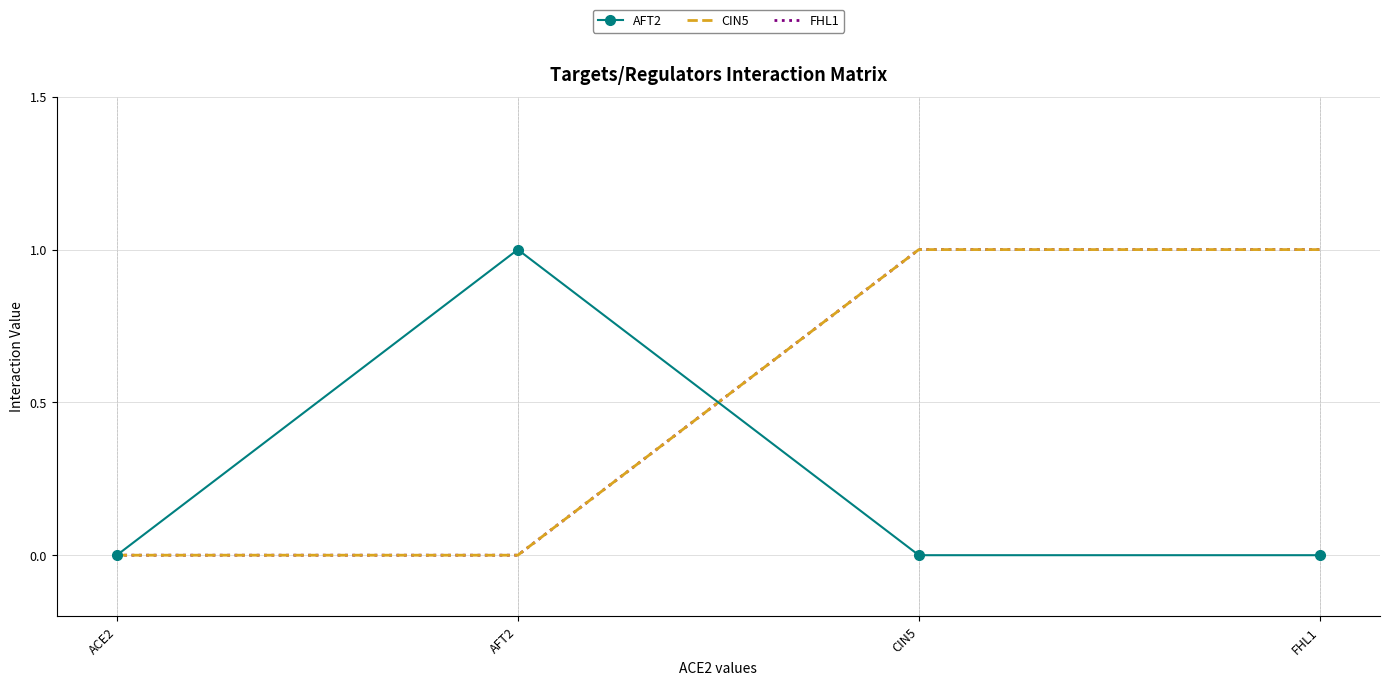

What is the maximum value for CIN5?

1